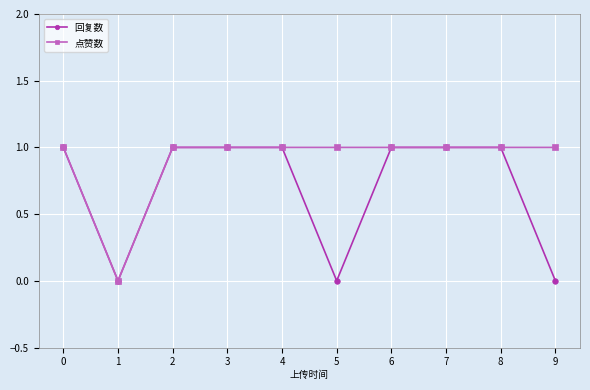

What is the difference between the 回复数 values at 5 and 0?

1